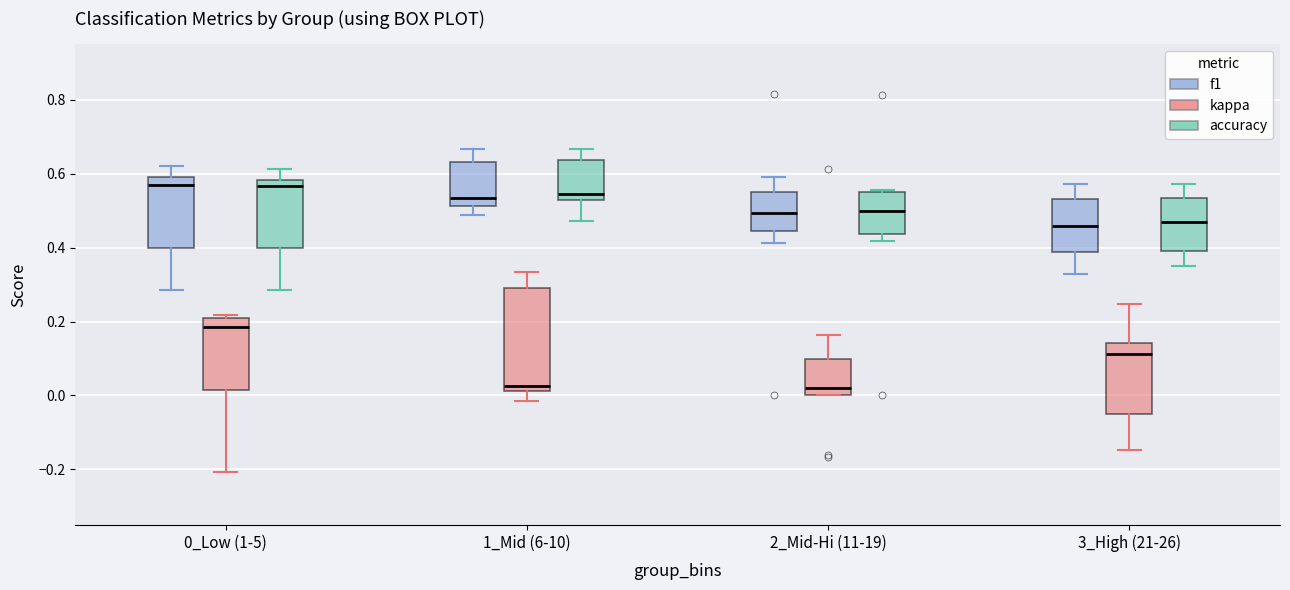

Which box is the tallest, from its lower edge to its upper edge?

1_Mid (6-10) (kappa)